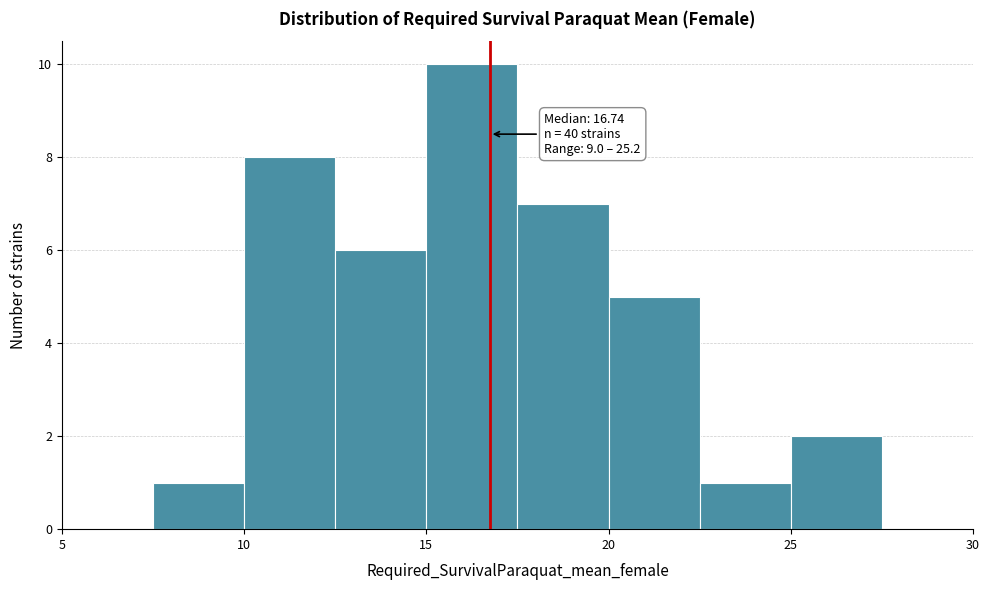

Over which range of the x-axis is the bar tallest?

15.0 to 17.5